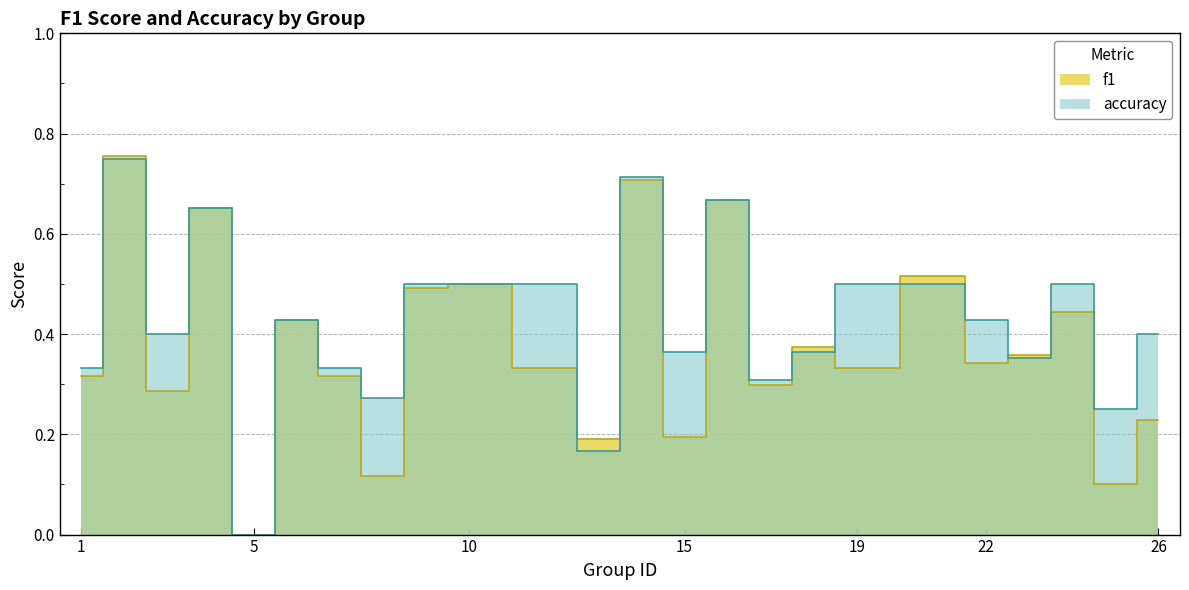

Where is the first local minimum for accuracy?

3